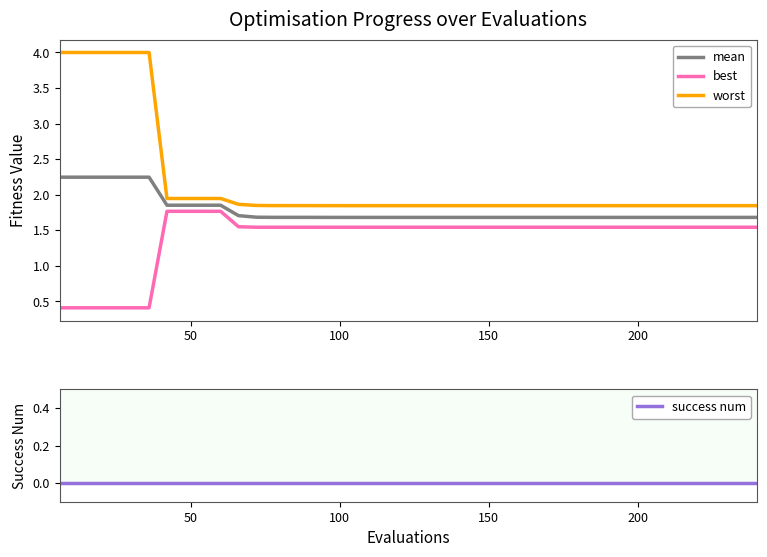

Reading right to left, list all the values displayed in this chart.

mean: 1.7	1.7	1.7	1.7	1.7	1.7	1.7	1.7	1.7	1.7	1.7	1.7	1.7	1.7	1.7	1.7	1.7	1.7	1.7	1.7	1.7	1.7	1.7	1.7	1.7	1.7	1.7	1.7	1.7	1.7	1.9	1.9	1.9	1.9	2.2	2.2	2.2	2.2	2.2	2.2
best: 1.5	1.5	1.5	1.5	1.5	1.5	1.5	1.5	1.5	1.5	1.5	1.5	1.5	1.5	1.5	1.5	1.5	1.5	1.5	1.5	1.5	1.5	1.5	1.5	1.5	1.5	1.5	1.5	1.5	1.5	1.8	1.8	1.8	1.8	0.4	0.4	0.4	0.4	0.4	0.4
worst: 1.8	1.8	1.8	1.8	1.8	1.8	1.8	1.8	1.8	1.8	1.8	1.8	1.8	1.8	1.8	1.8	1.8	1.8	1.8	1.8	1.8	1.8	1.8	1.8	1.8	1.8	1.8	1.8	1.8	1.9	1.9	1.9	1.9	1.9	4.0	4.0	4.0	4.0	4.0	4.0
success num: 0.0	0.0	0.0	0.0	0.0	0.0	0.0	0.0	0.0	0.0	0.0	0.0	0.0	0.0	0.0	0.0	0.0	0.0	0.0	0.0	0.0	0.0	0.0	0.0	0.0	0.0	0.0	0.0	0.0	0.0	0.0	0.0	0.0	0.0	0.0	0.0	0.0	0.0	0.0	0.0